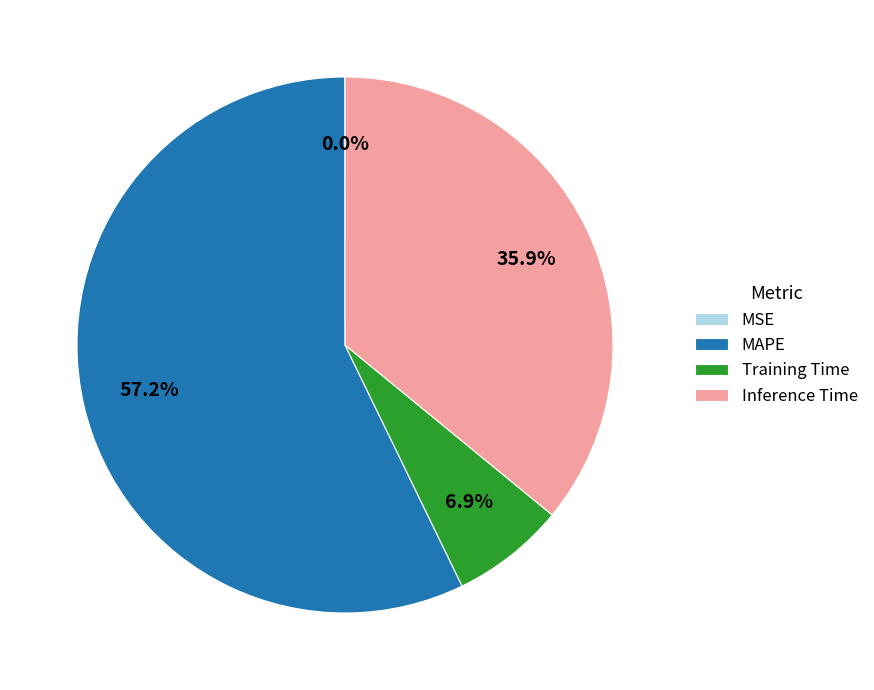

What percentage is NOT represented by Inference Time?

64.1%